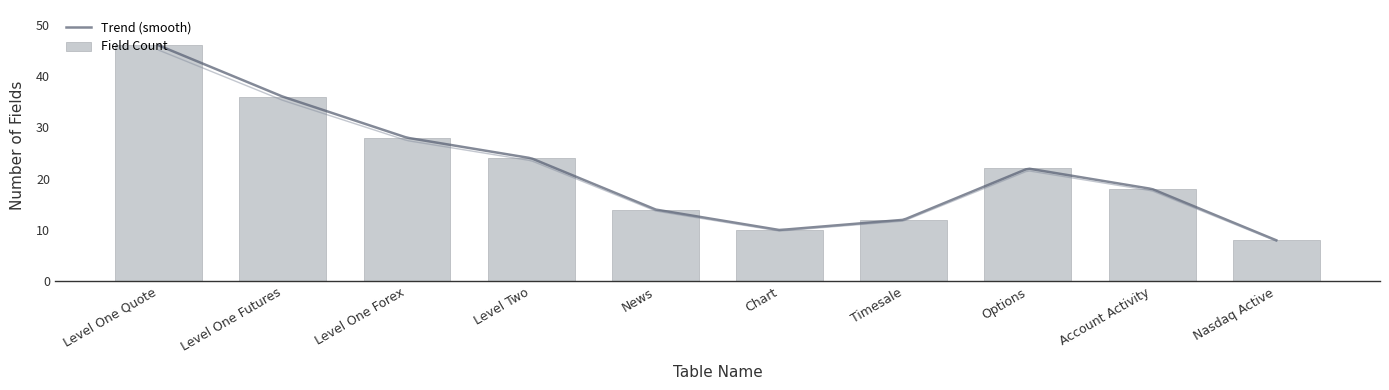

What is the minimum value for Trend (smooth)?

8.0